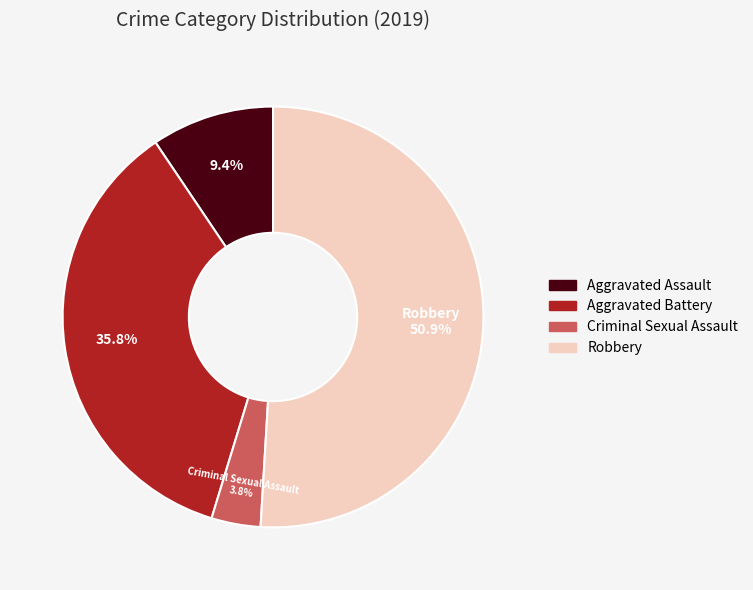

To the nearest percent, what is the average slice percentage?

25%